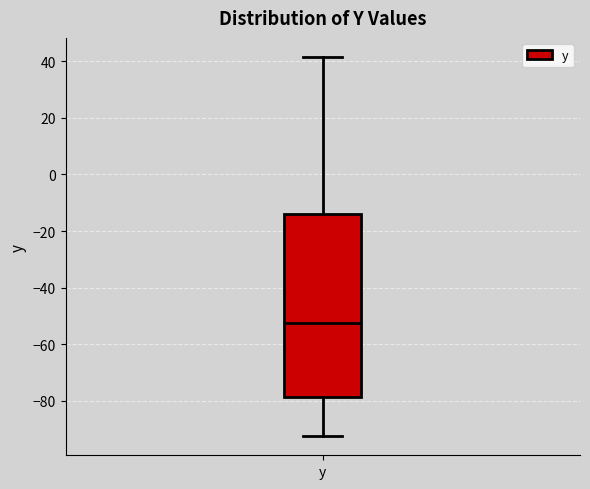

Read this box plot against the y-axis: the position of the median line, the range covered by the box, and the ends of both whiskers. The values are not printed on the chart, so give them approximately, as read against the axis.

median -52, box -78 to -14, whiskers -92 to 42